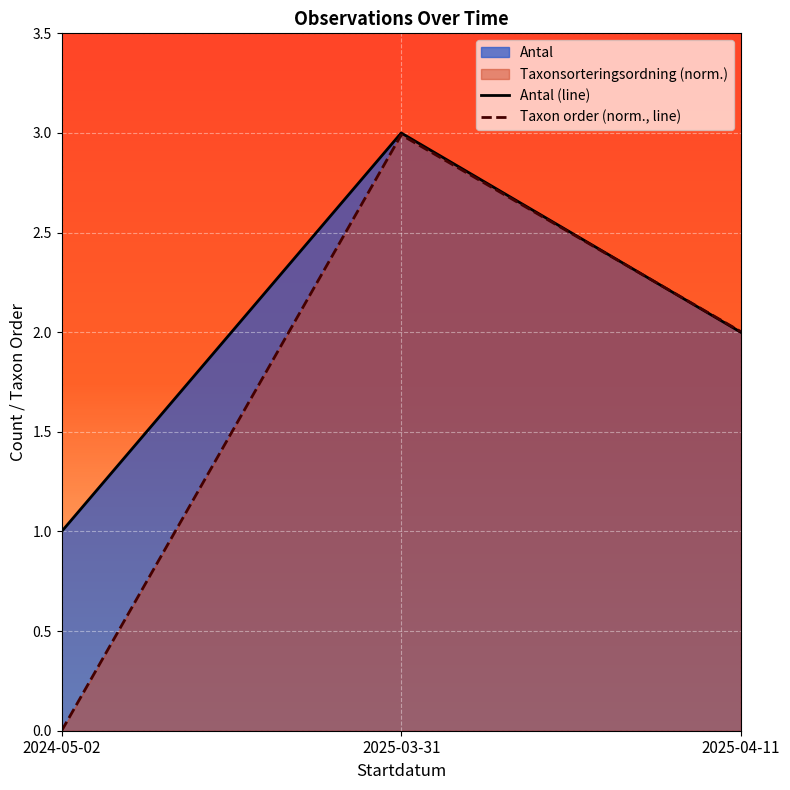

At which category is the sum across all series the highest?

2025-03-31